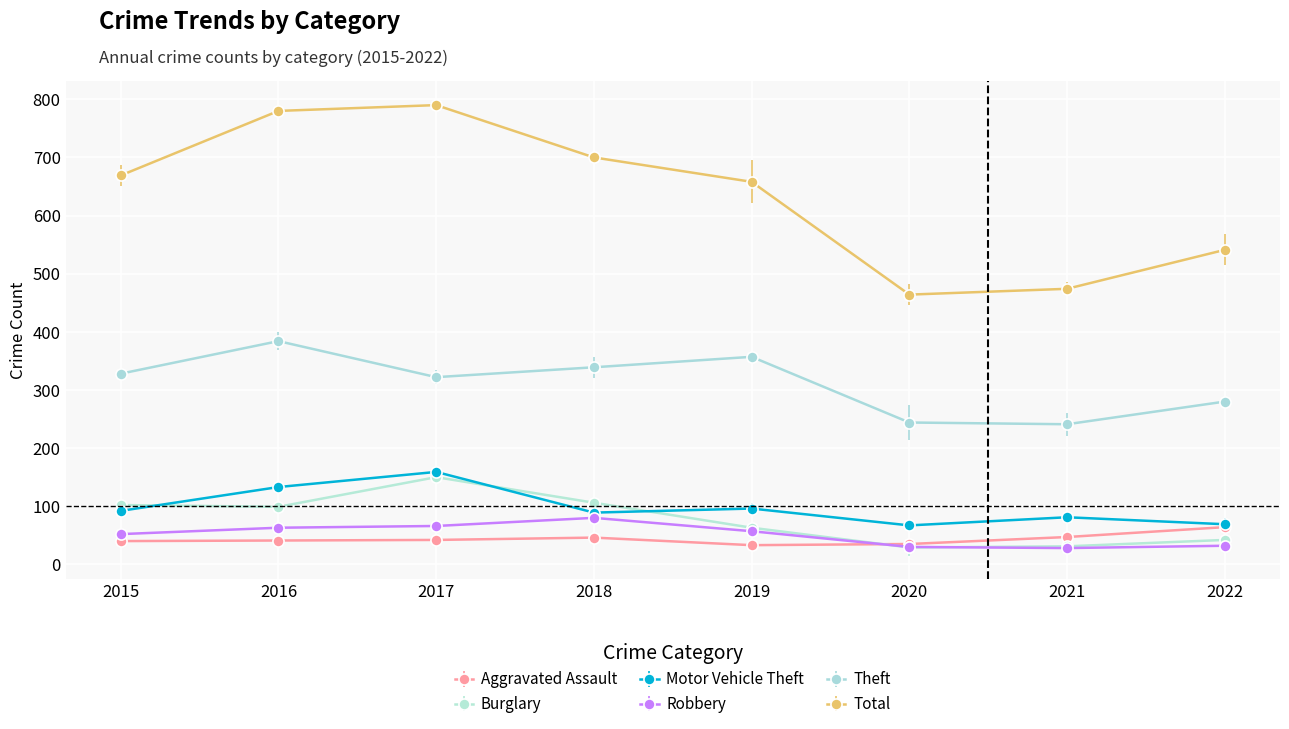

Which series ends up on top after the final intersection of Aggravated Assault and Burglary?

Aggravated Assault